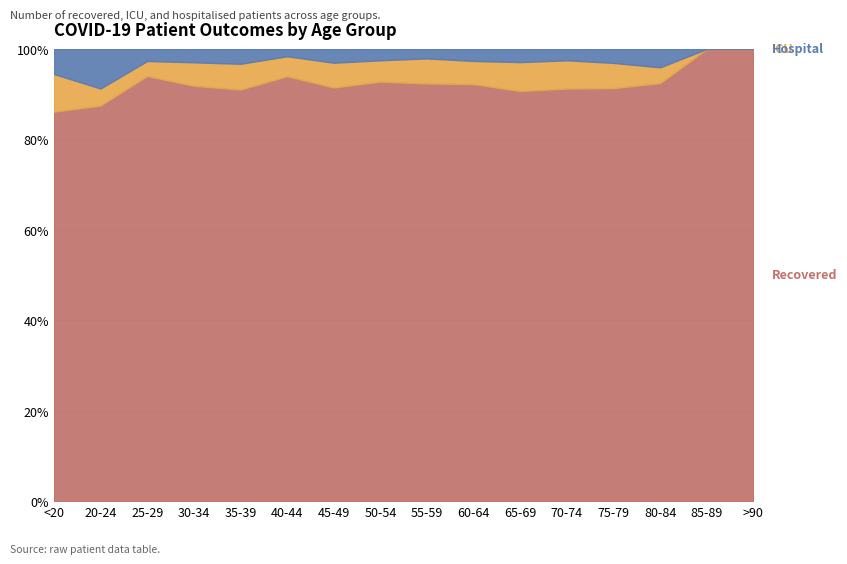

At which category is the sum across all series the highest?

60-64